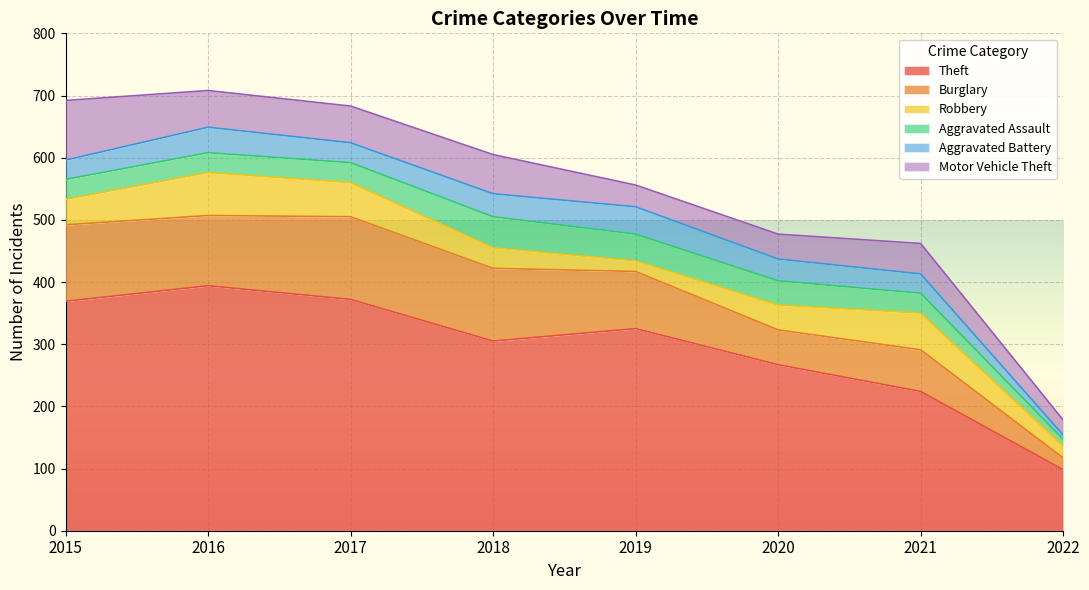

Which series changed the most between 2015 and 2021?

Theft